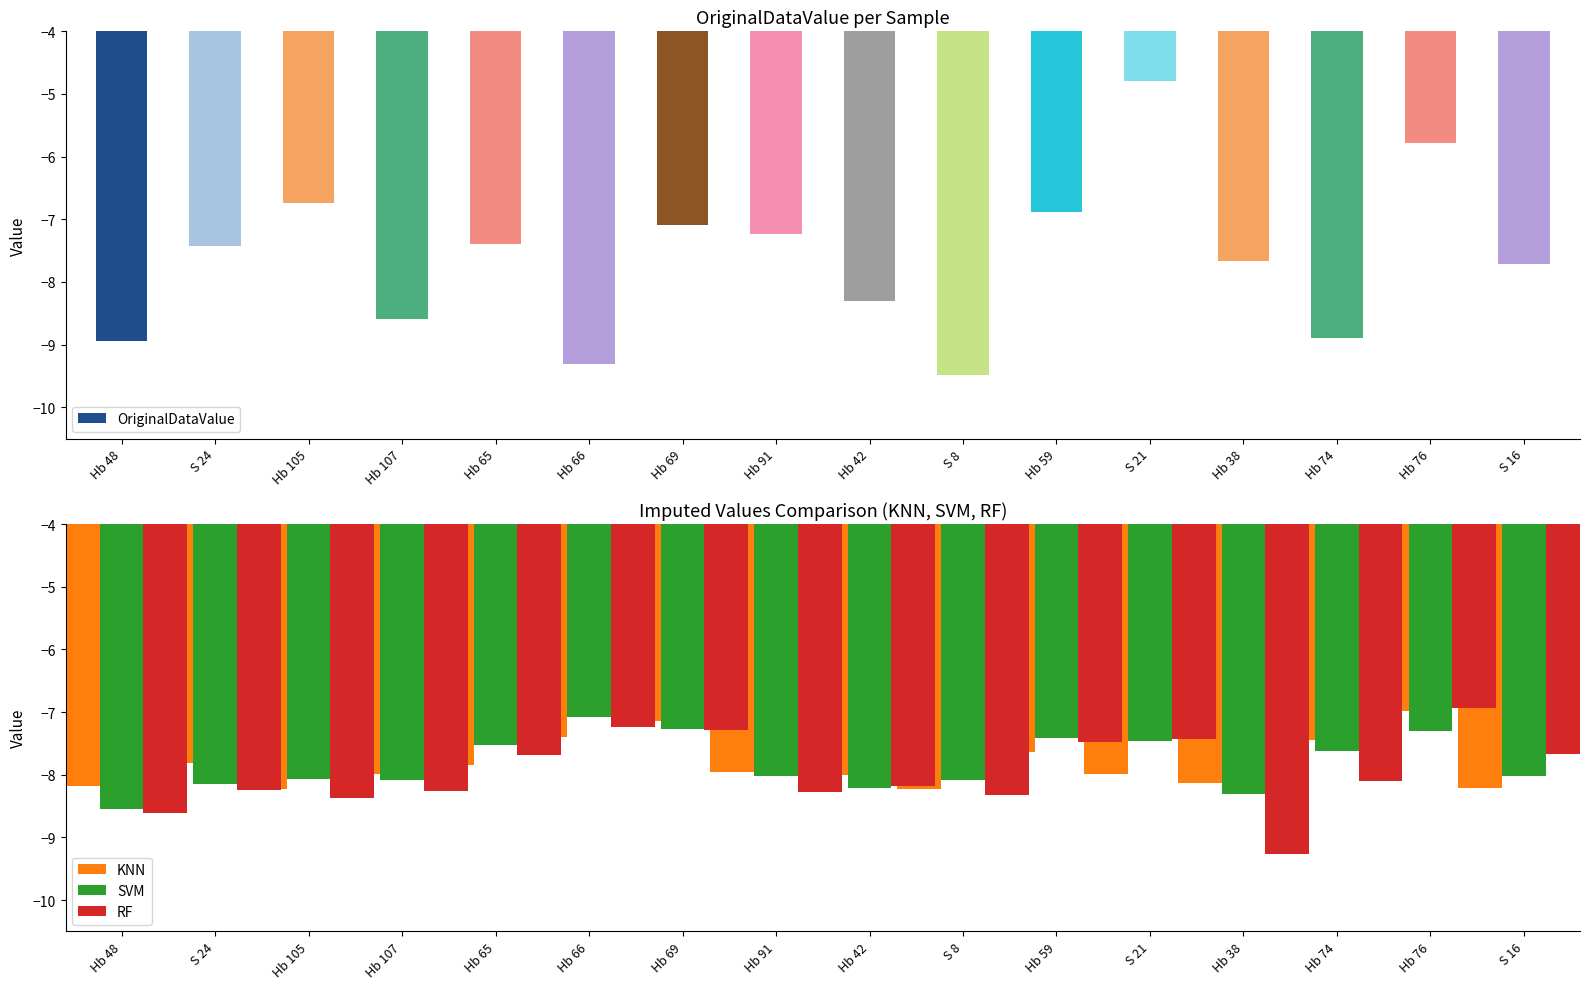

What is the difference between the maximum and minimum values in the KNN series?

1.3